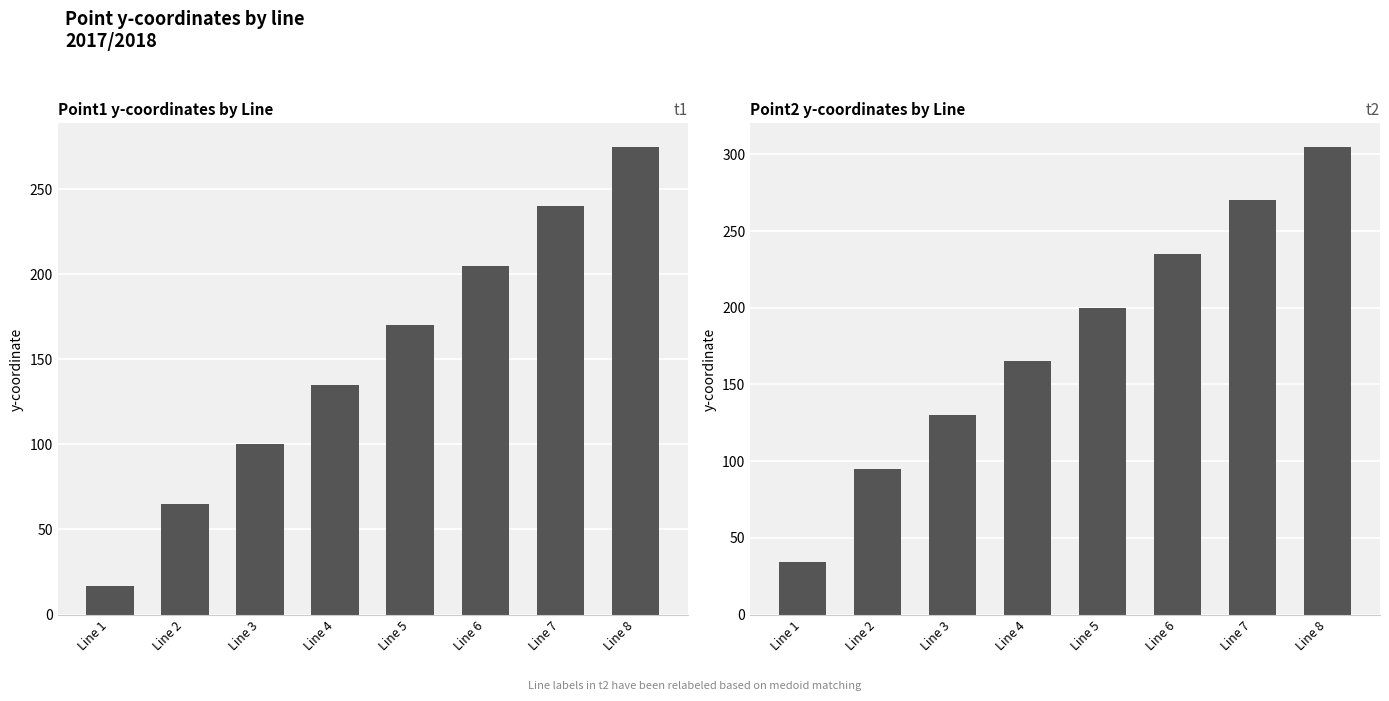

Rank the categories by point1 y-coord value from highest to lowest.

Line 8, Line 7, Line 6, Line 5, Line 4, Line 3, Line 2, Line 1